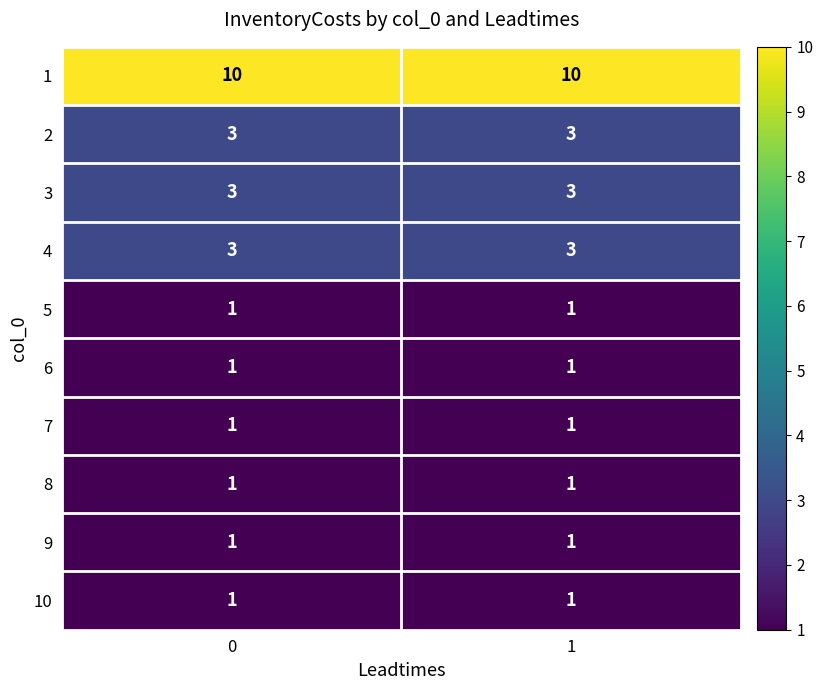

At how many categories does at least one series exceed 8?

2